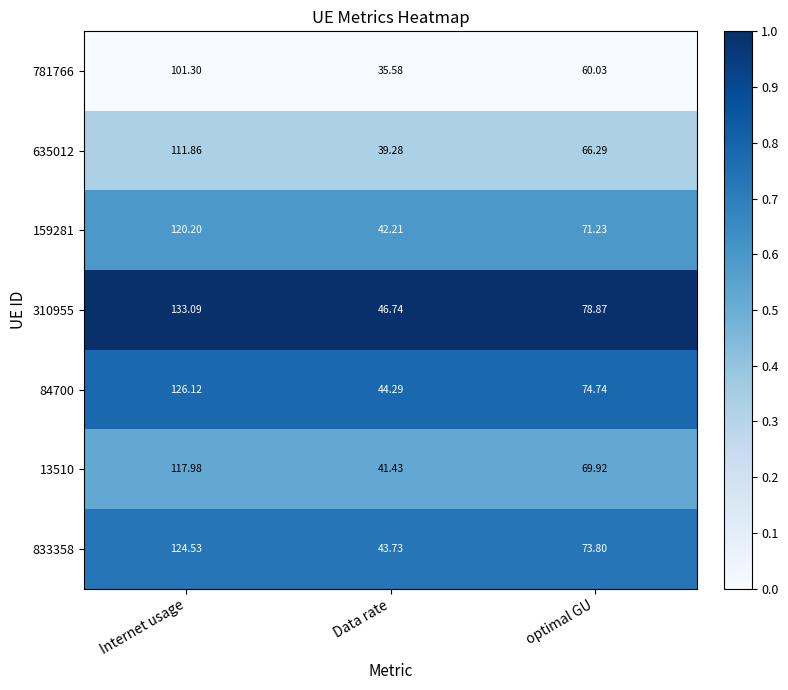

At which category is the sum across all series the highest?

Internet usage